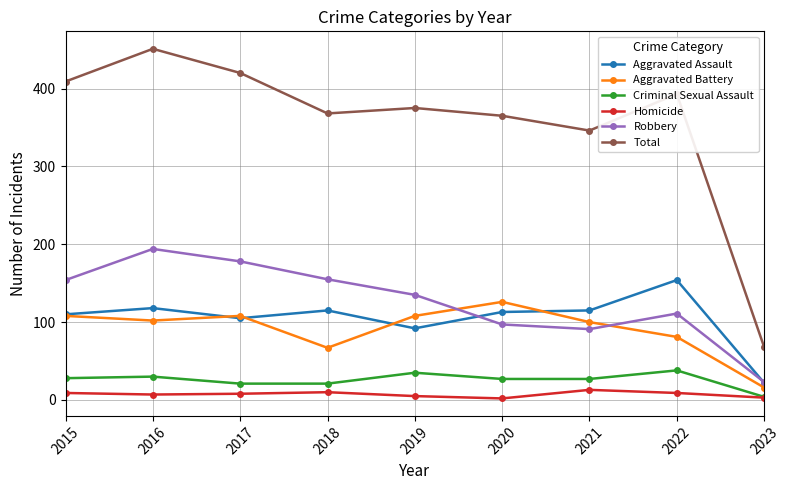

True or false: Aggravated Battery and Total cross at least once.

False